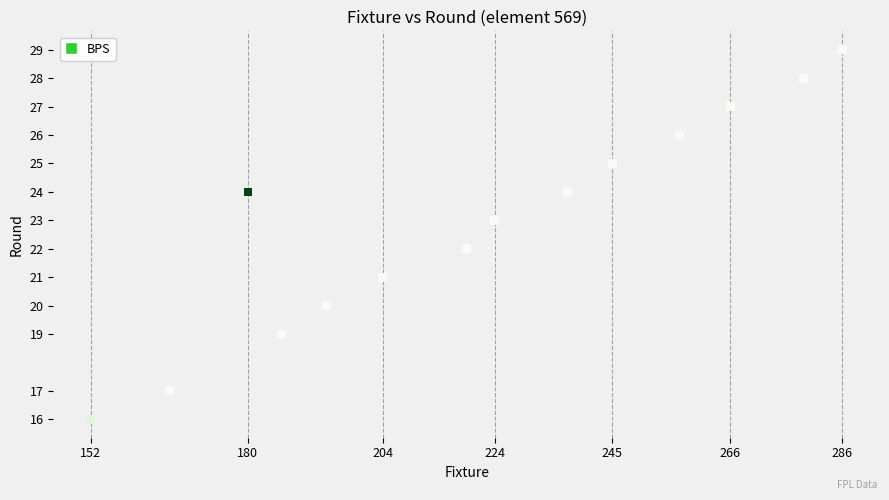

What is the range of Y values (max minus min)?

13